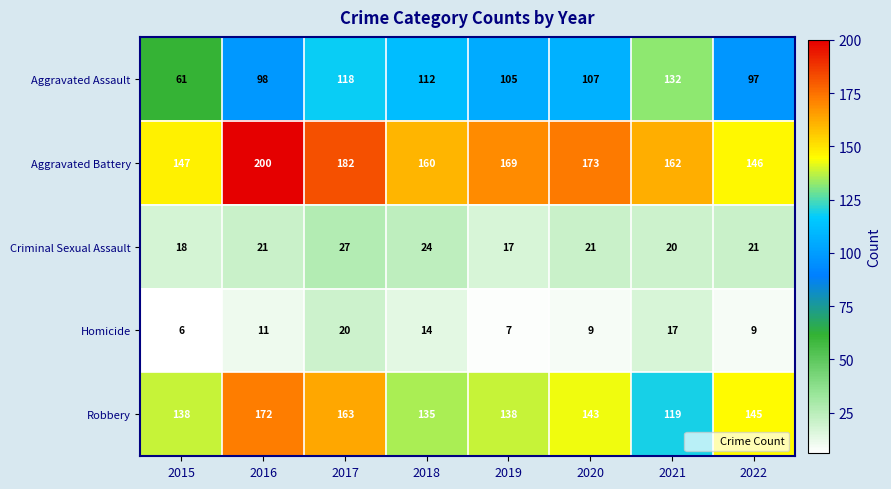

What is the difference between the maximum and minimum values in the Robbery series?

53